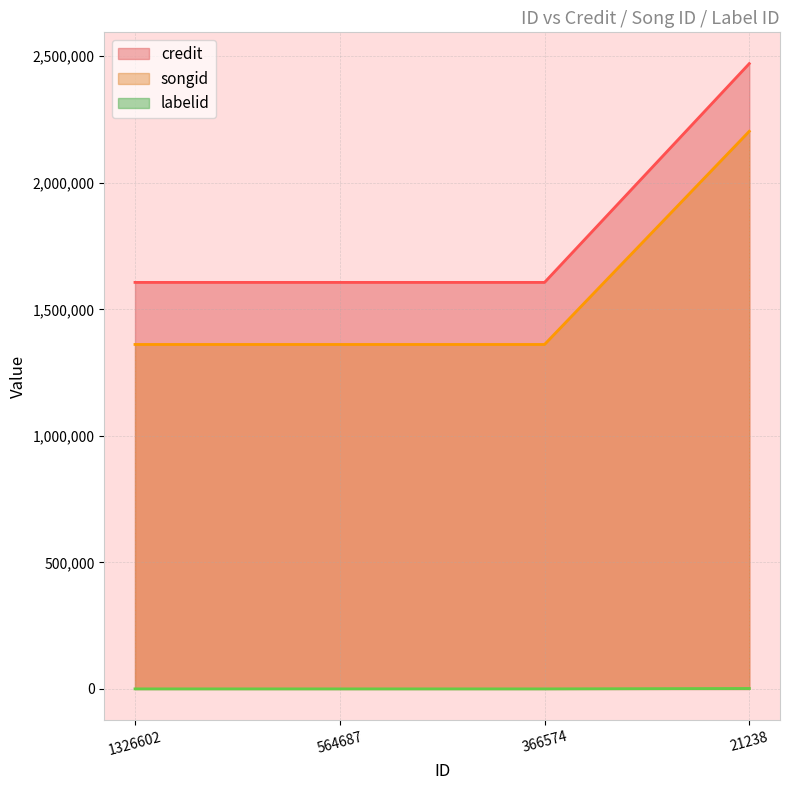

Does the chart have visible grid lines?

Yes